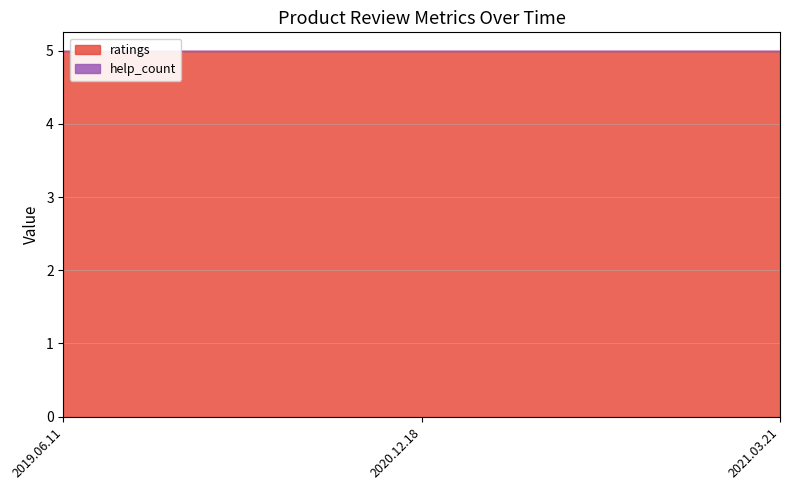

Rank the series by their average value, from highest to lowest.

ratings, help_count